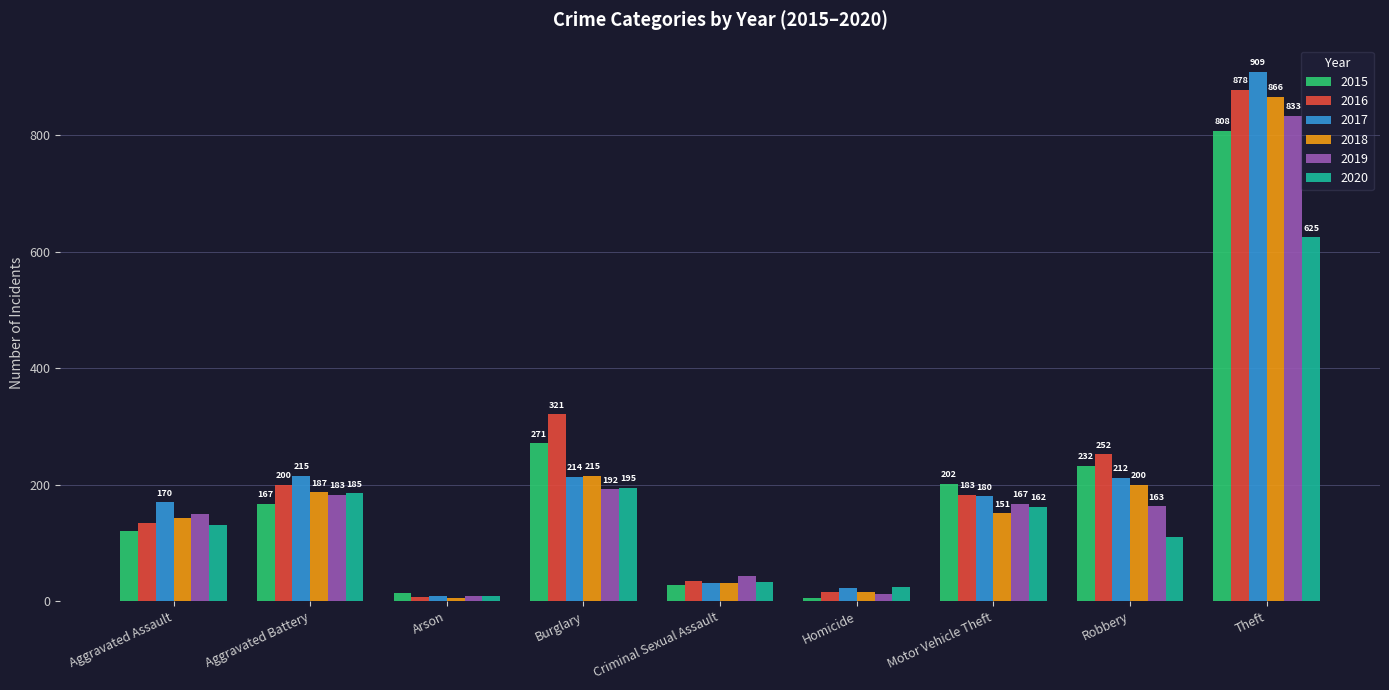

How many bars are there in total?

54